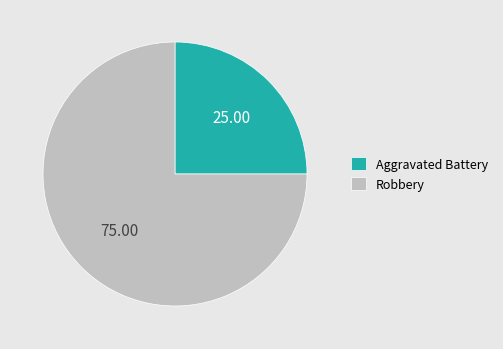

Is there any slice that represents more than half of the pie?

Yes